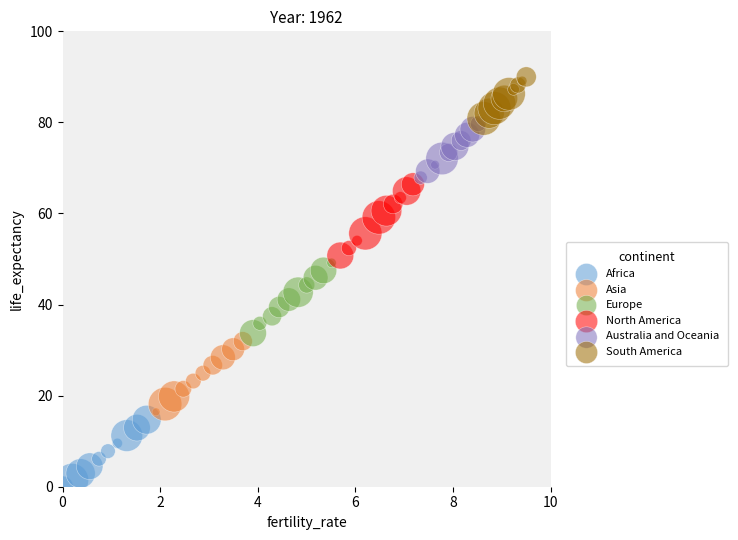

Which series contains the lowest Y value?

Africa